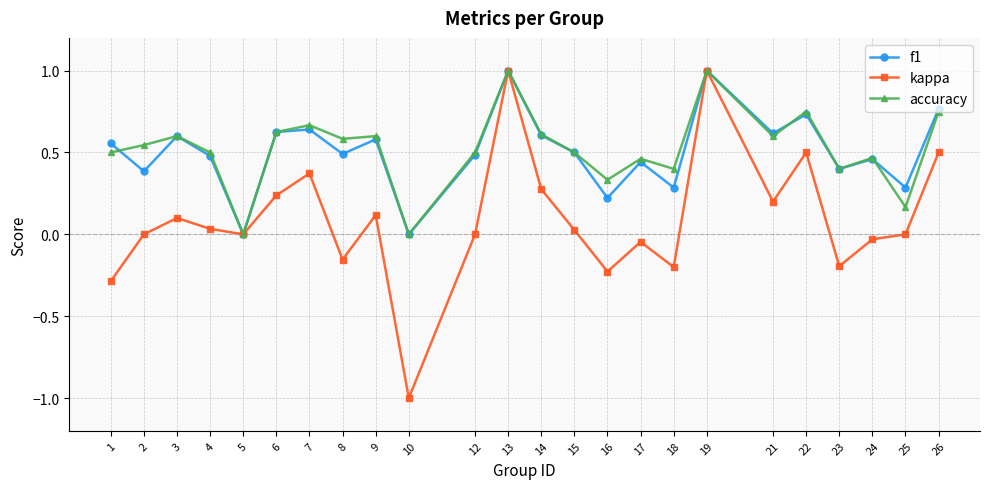

True or false: kappa has a value of 0.5 at 19.

False